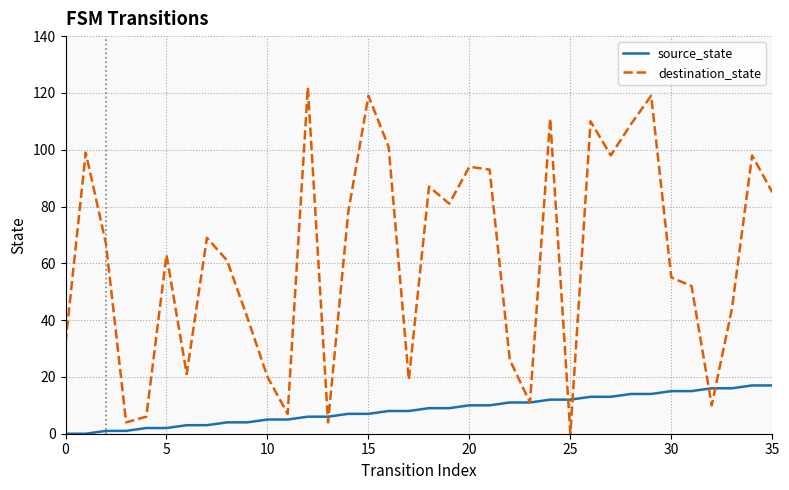

Rank the series by their average value, from highest to lowest.

destination_state, source_state